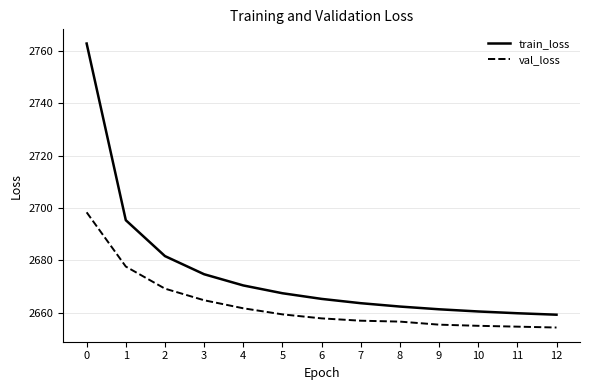

What is the total value across all series at 11?

5314.4